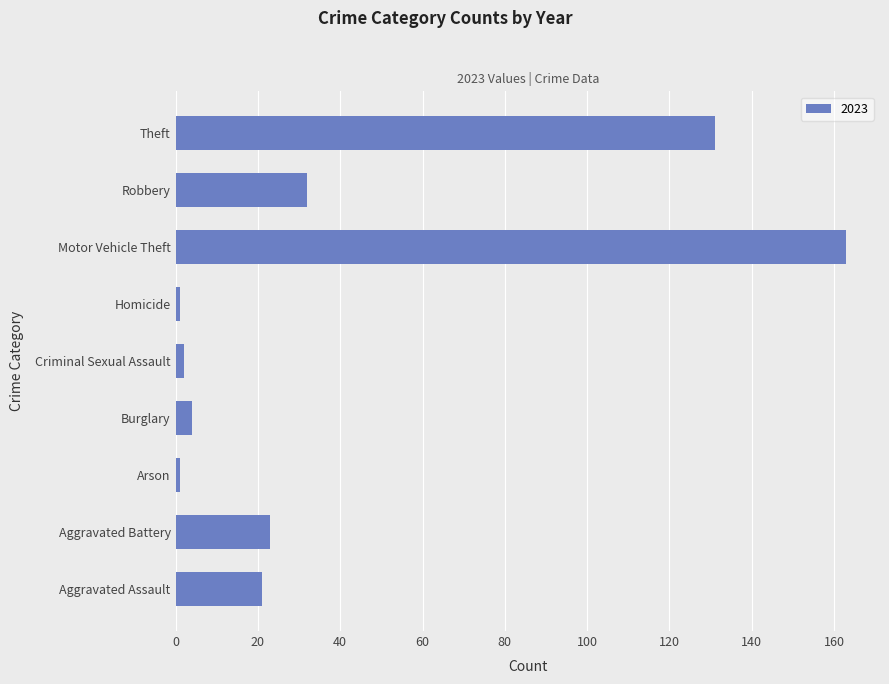

What is the greatest value displayed?

163